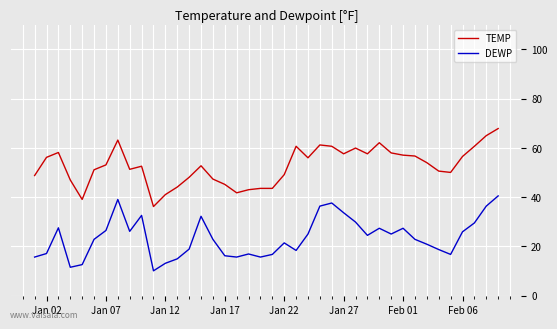

True or false: TEMP and DEWP intersect in this chart.

False